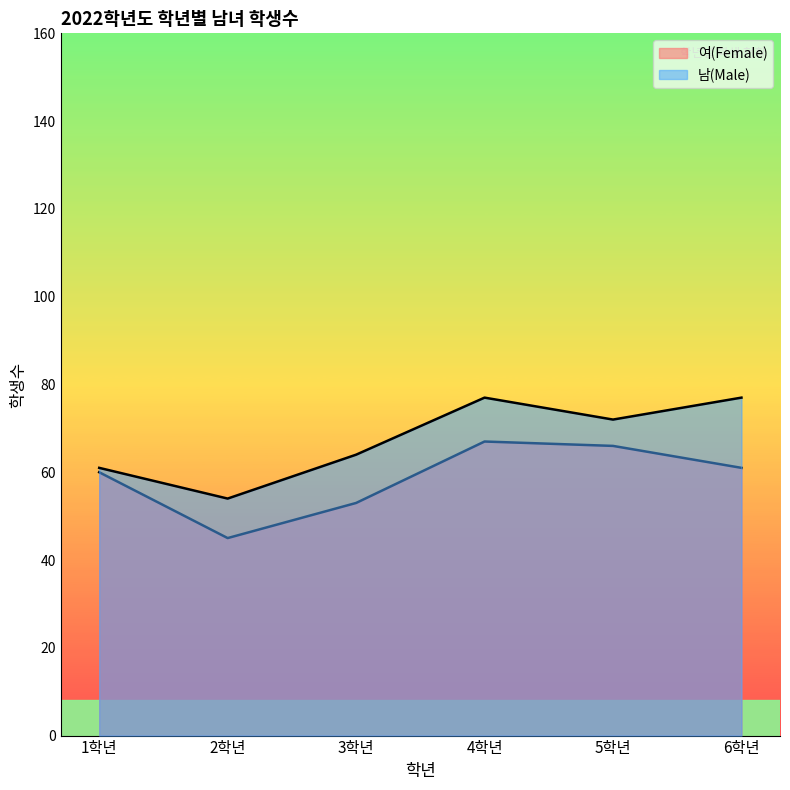

Which label corresponds to the largest value in the chart?

4학년